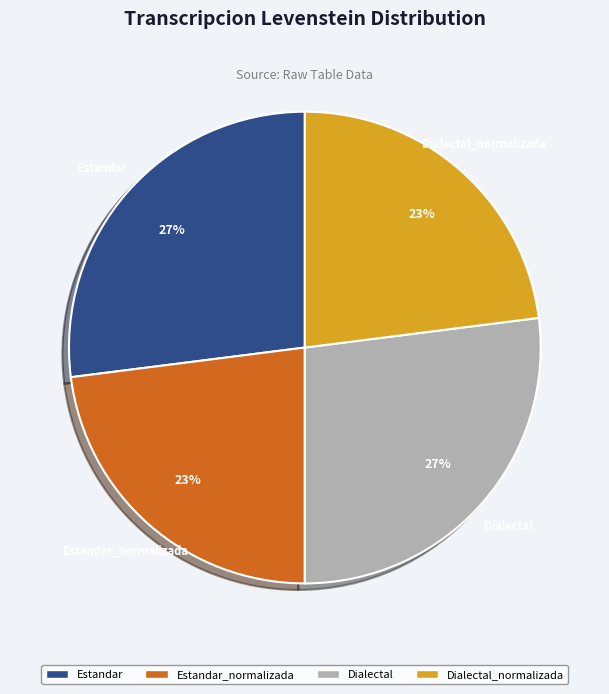

To the nearest percent, what is the difference between the Dialectal and Estandar_normalizada slice percentages?

4%